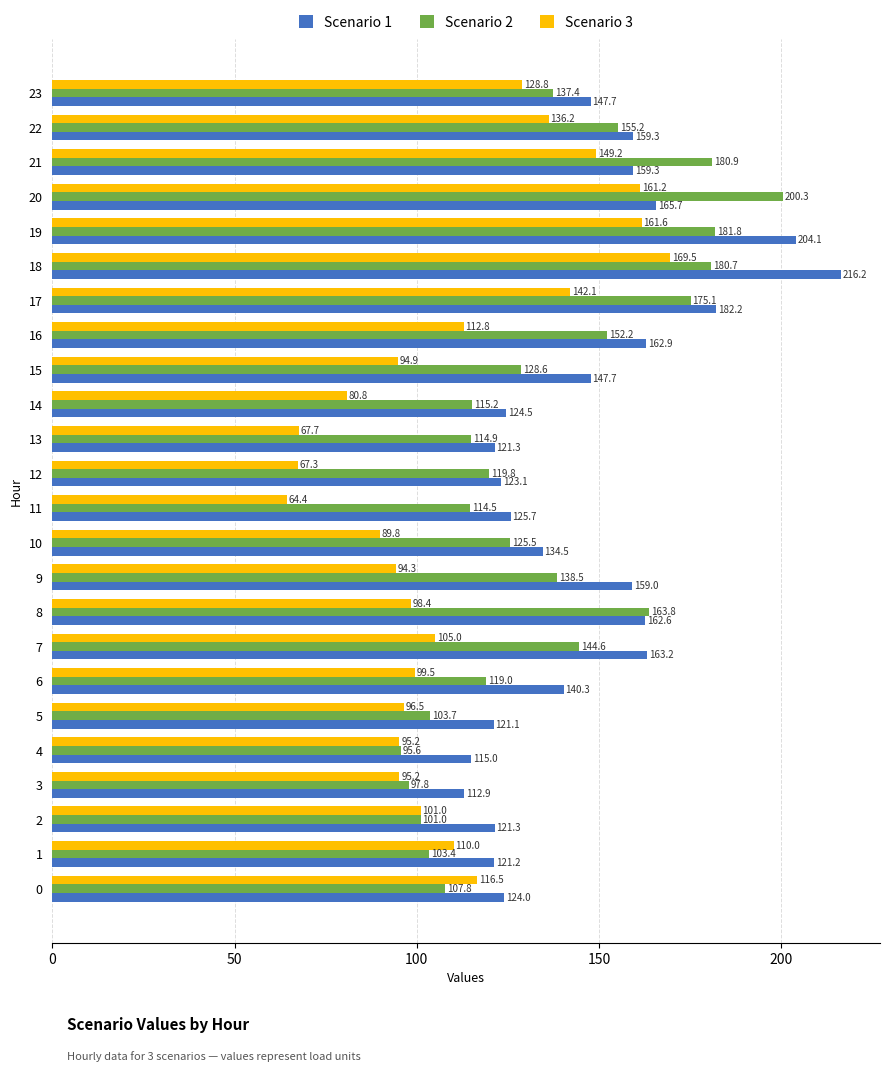

At how many categories does at least one series exceed 178?

5